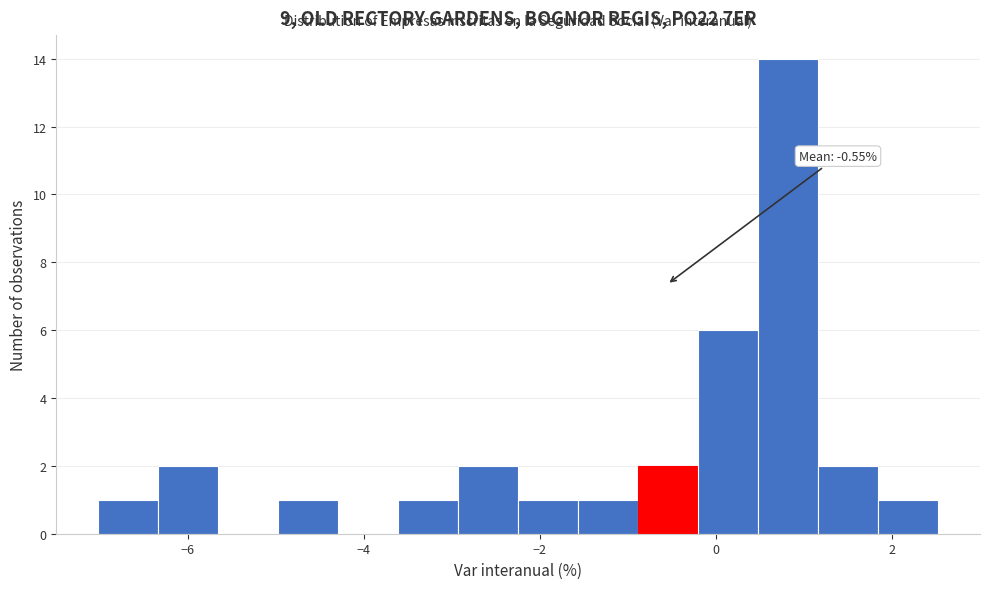

Read against the x-axis, roughly where is the centre of the tallest bar?

0.8